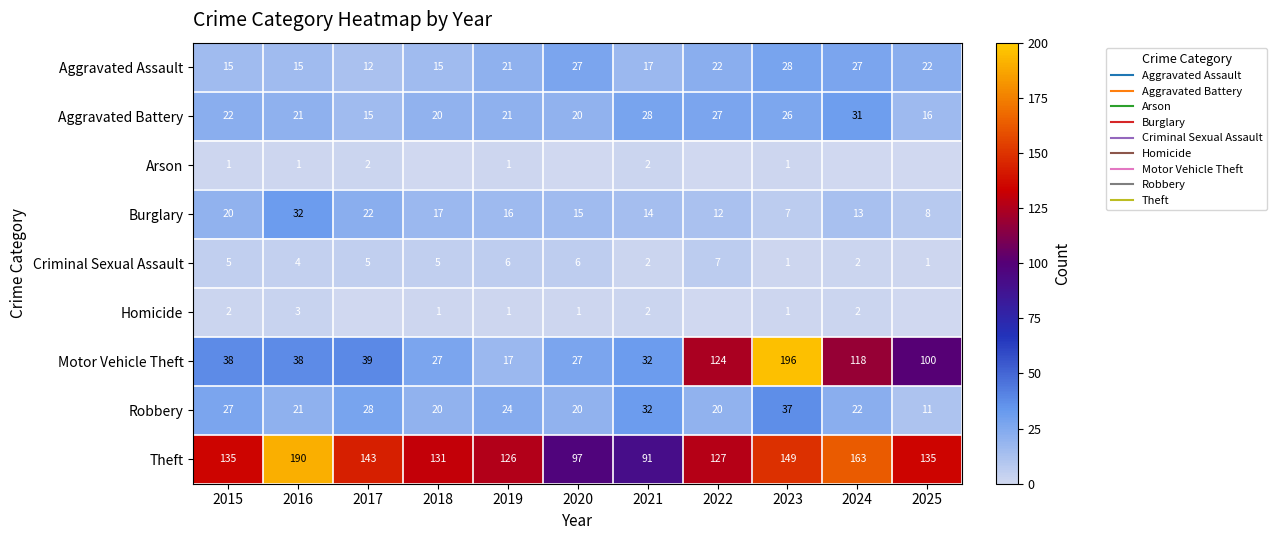

List the series in order of their peak value, highest first.

Motor Vehicle Theft, Theft, Robbery, Burglary, Aggravated Battery, Aggravated Assault, Criminal Sexual Assault, Homicide, Arson